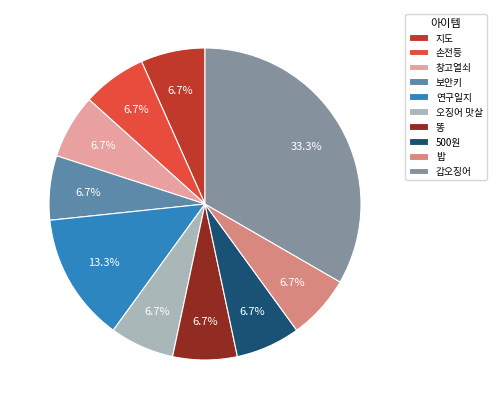

Is it true that 창고열쇠 is 21% of the pie?

False